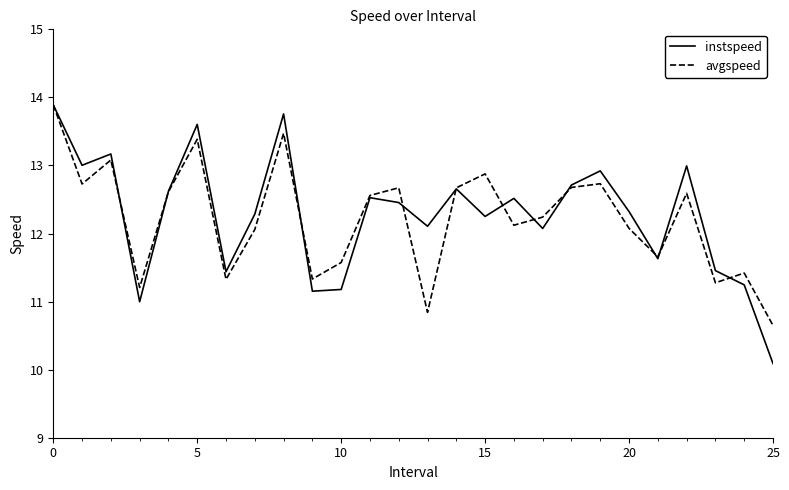

Which series has the widest spread of values?

instspeed